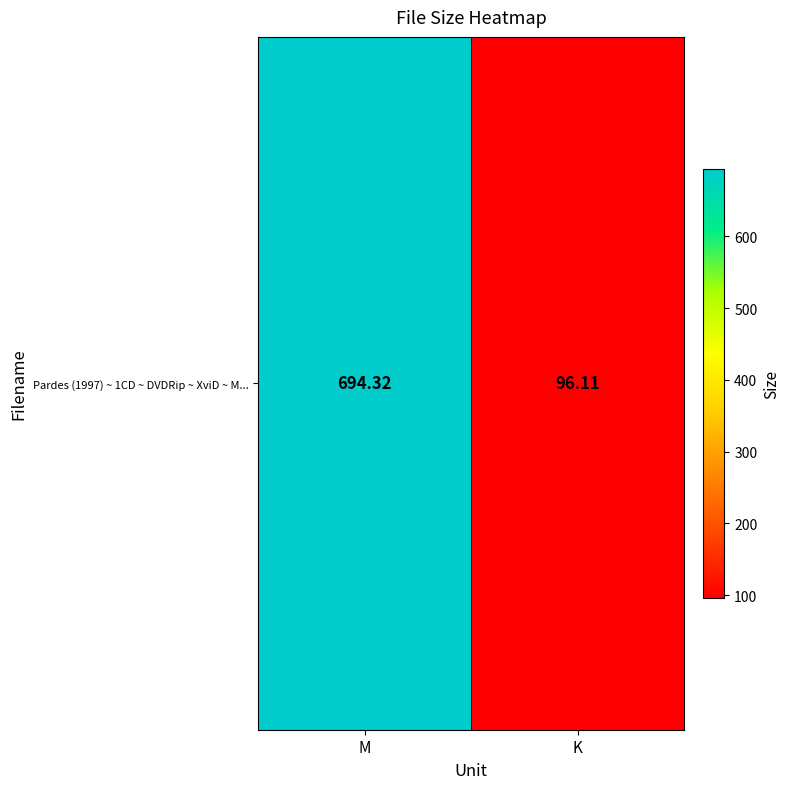

Where does the data first go above 694?

M